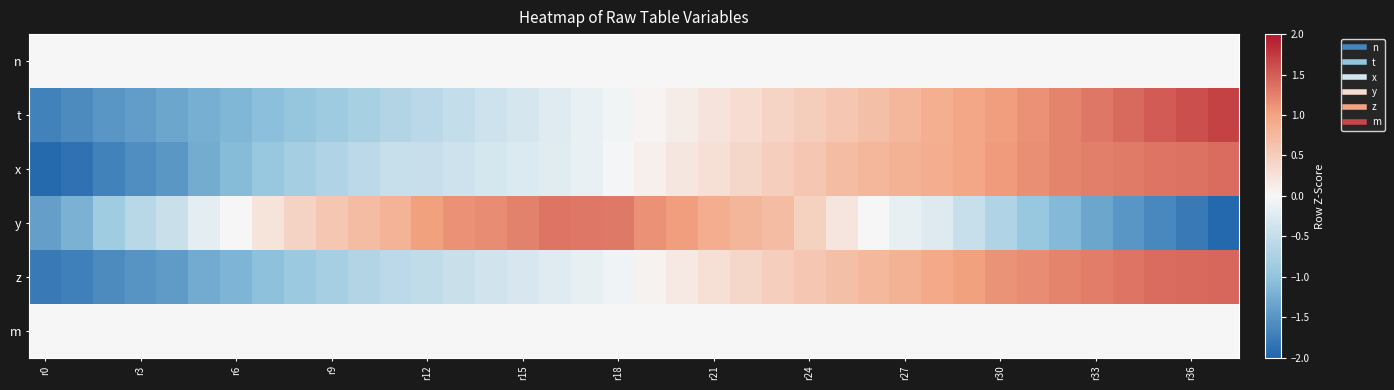

Which label corresponds to the smallest value in the chart?

37